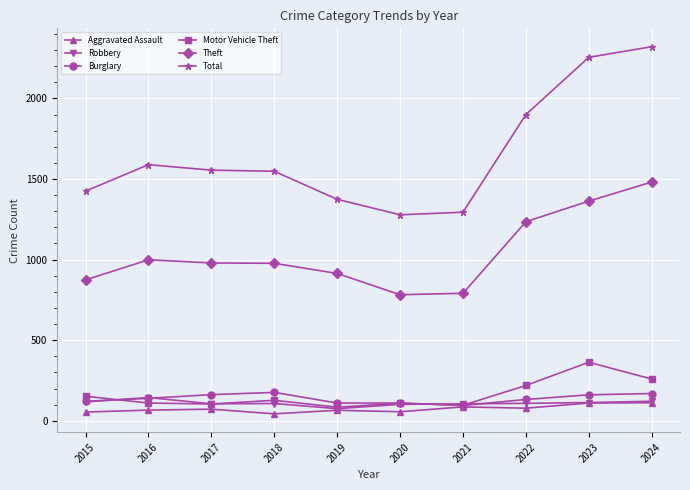

The Theft series shows 914 at 2019. True or false?

True